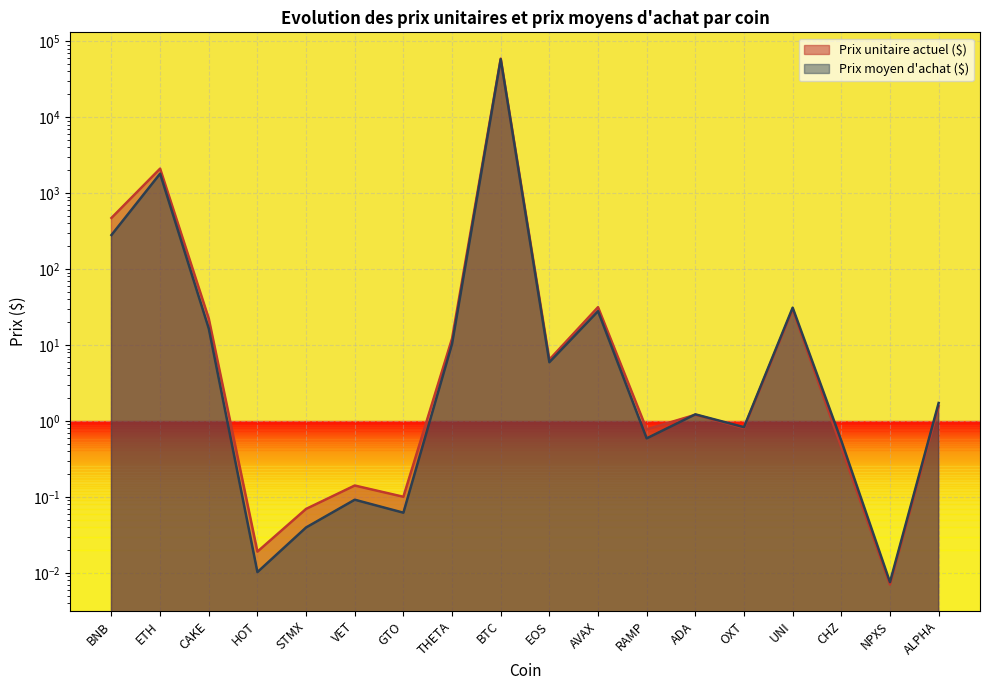

List the labels in order of Prix moyen d'achat ($) value, largest first.

BTC, ETH, BNB, UNI, AVAX, CAKE, THETA, EOS, ALPHA, ADA, OXT, RAMP, CHZ, VET, GTO, STMX, HOT, NPXS